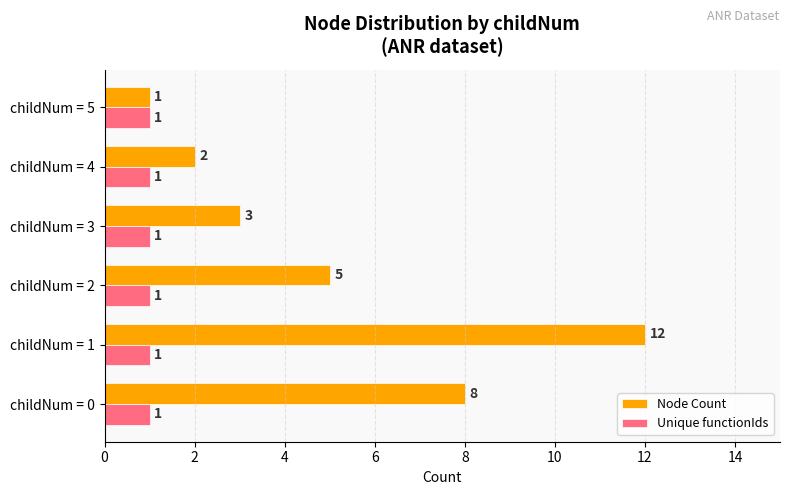

At which label is Node Count closest to 6?

childNum = 2